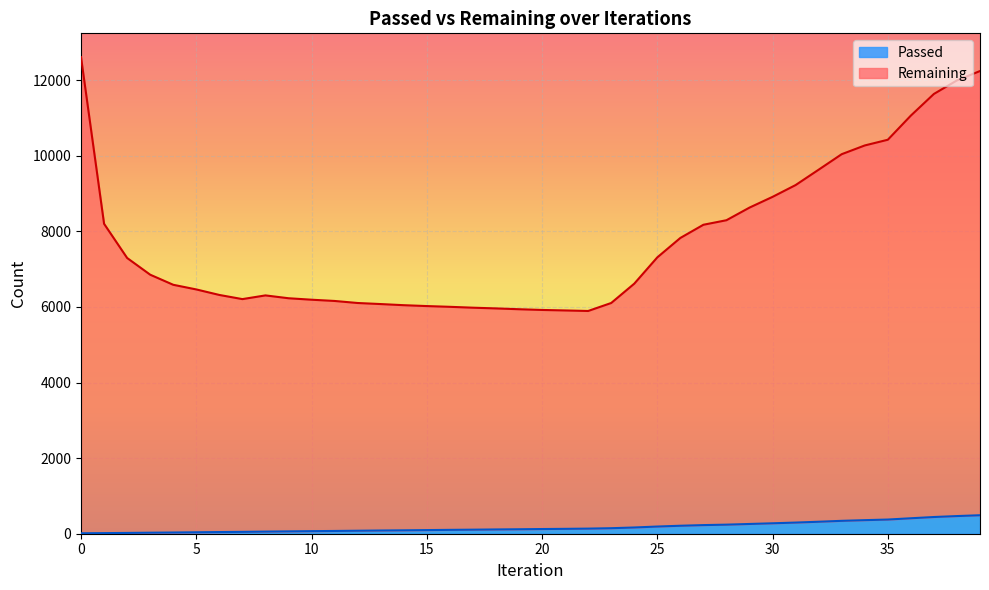

Reading left to right, transcribe all the data shown in this chart.

Passed: 0=12	1=16	2=21	3=27	4=32	5=38	6=44	7=49	8=56	9=62	10=68	11=73	12=79	13=85	14=90	15=96	16=102	17=107	18=113	19=118	20=124	21=129	22=135	23=146	24=165	25=190	26=211	27=228	28=240	29=258	30=276	31=295	32=317	33=341	34=359	35=375	36=409	37=442	38=467	39=489
Remaining: 0=12608	1=8199	2=7295	3=6853	4=6586	5=6463	6=6317	7=6207	8=6305	9=6230	10=6191	11=6158	12=6104	13=6076	14=6046	15=6023	16=6003	17=5980	18=5961	19=5939	20=5920	21=5907	22=5893	23=6104	24=6615	25=7311	26=7825	27=8174	28=8294	29=8628	30=8912	31=9224	32=9631	33=10041	34=10272	35=10423	36=11062	37=11635	38=11993	39=12241